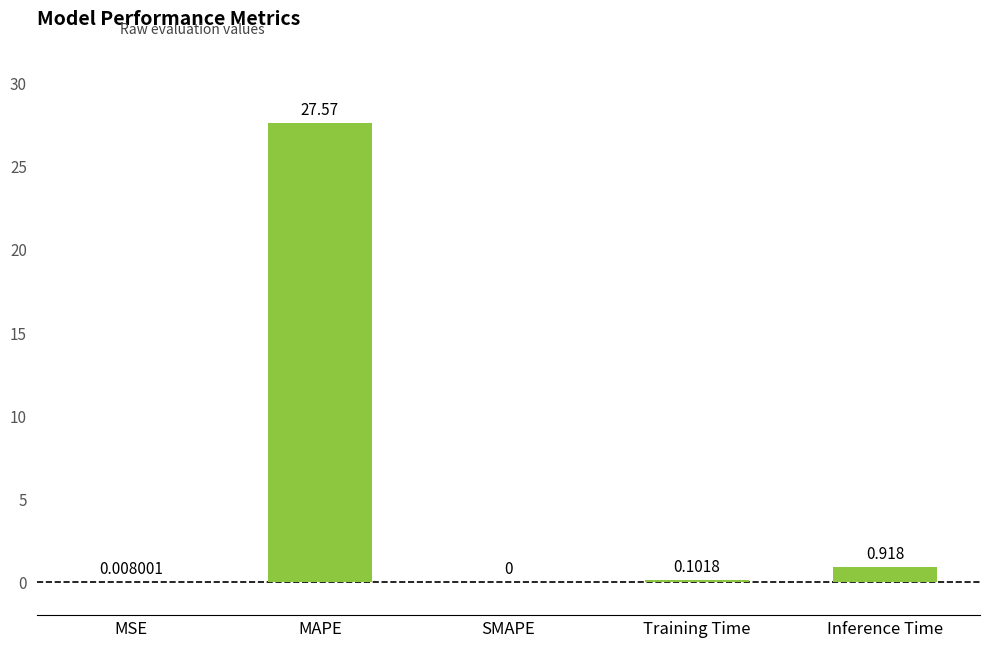

Does the chart contain stacked bars?

No